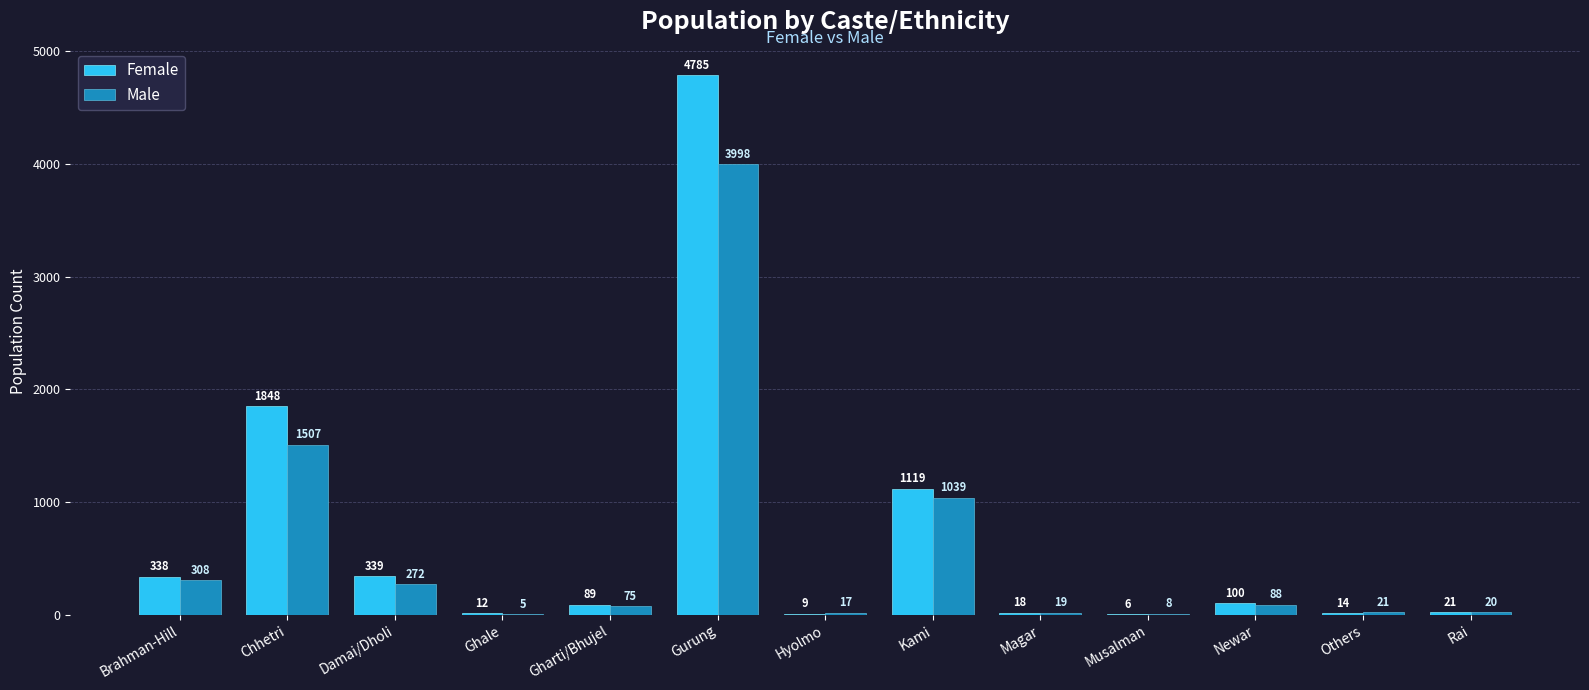

Reading right to left, list all the values displayed in this chart.

Female: Rai=21	Others=14	Newar=100	Musalman=6	Magar=18	Kami=1119	Hyolmo=9	Gurung=4785	Gharti/Bhujel=89	Ghale=12	Damai/Dholi=339	Chhetri=1848	Brahman-Hill=338
Male: Rai=20	Others=21	Newar=88	Musalman=8	Magar=19	Kami=1039	Hyolmo=17	Gurung=3998	Gharti/Bhujel=75	Ghale=5	Damai/Dholi=272	Chhetri=1507	Brahman-Hill=308